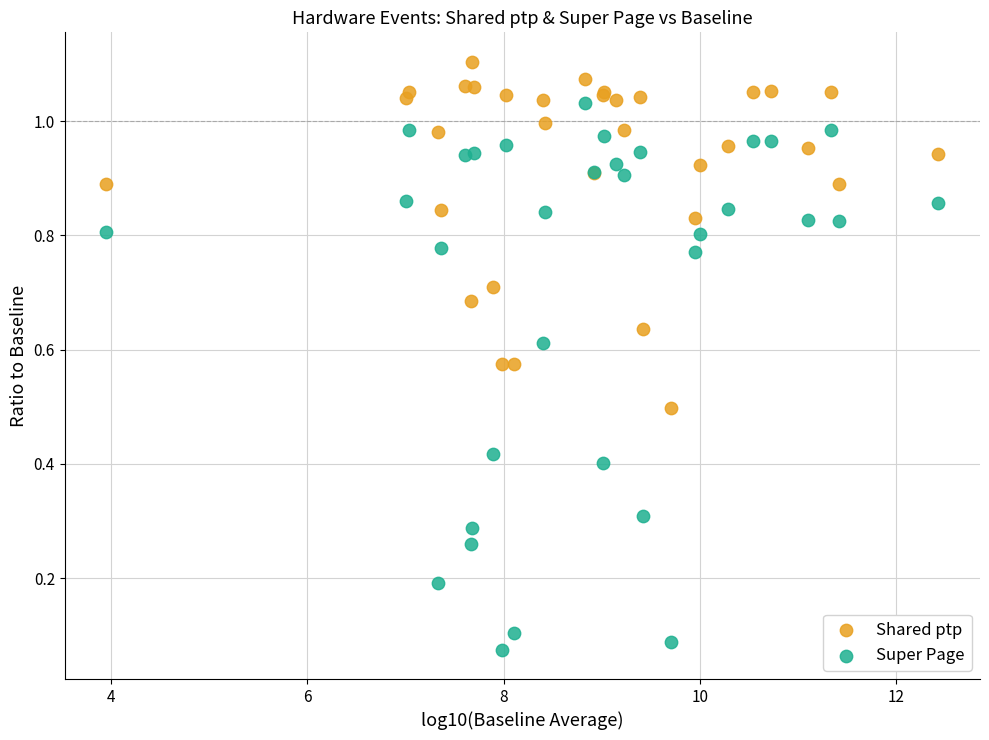

What are all the series names shown in the legend?

Shared ptp, Super Page